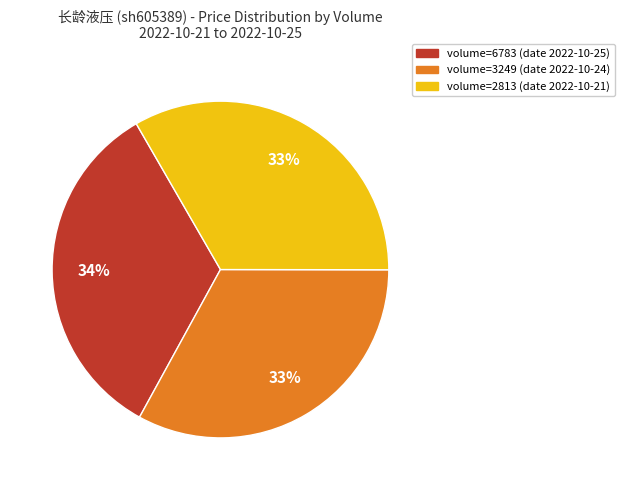

What is the ratio of the value at volume=3249 (date 2022-10-24) to the value at volume=6783 (date 2022-10-25)?

1.0